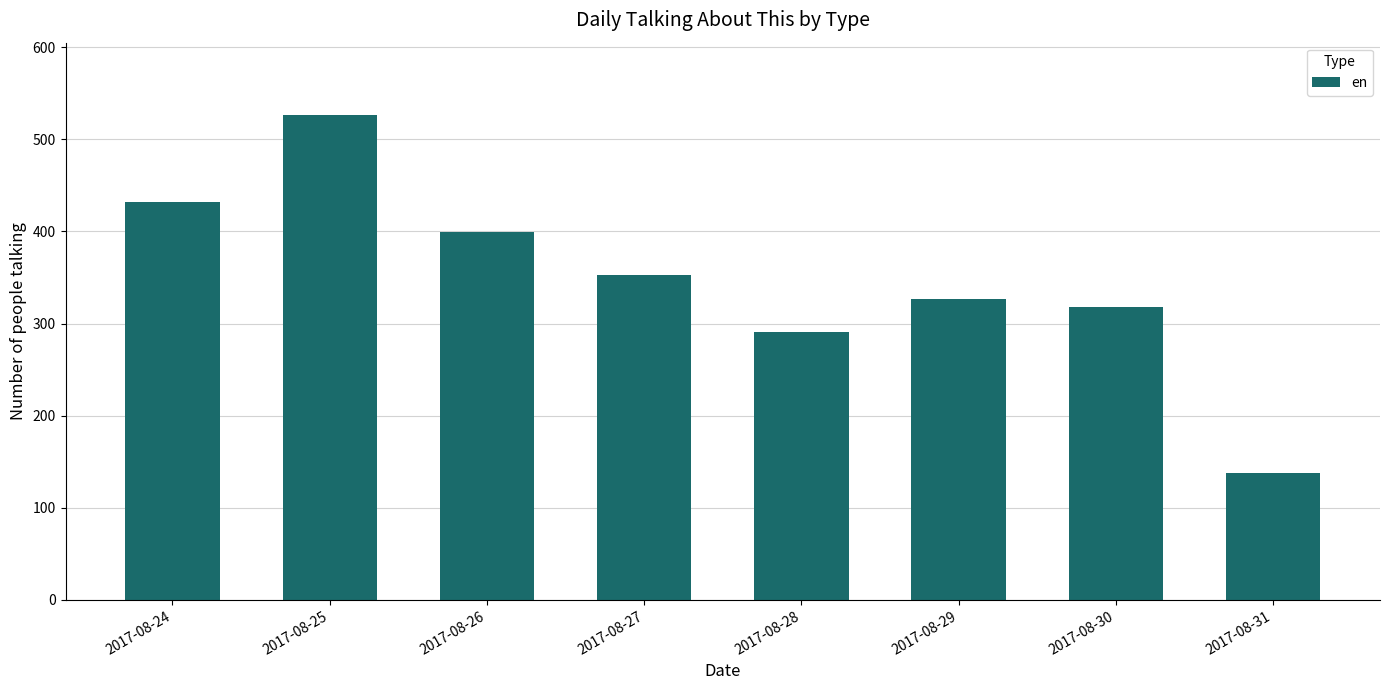

List the labels in order of value, largest first.

2017-08-25, 2017-08-24, 2017-08-26, 2017-08-27, 2017-08-29, 2017-08-30, 2017-08-28, 2017-08-31